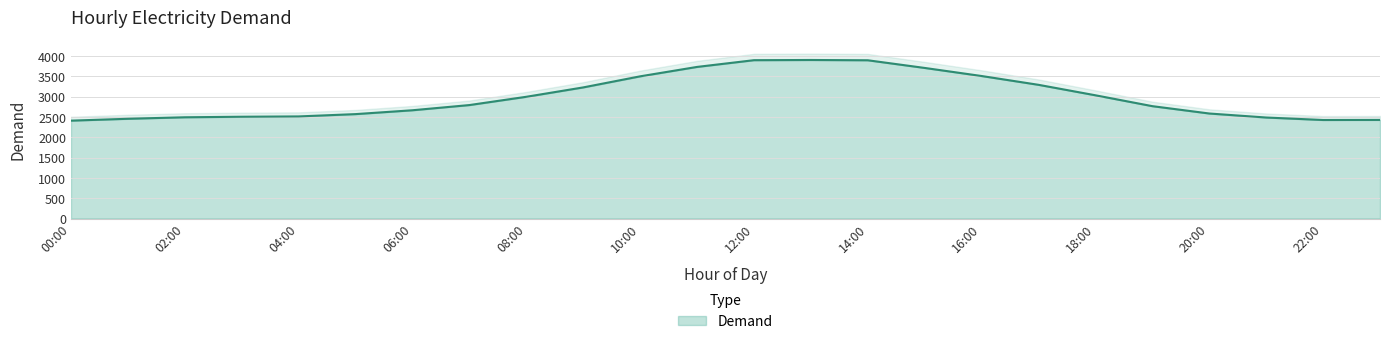

True or false: the data shows 3231 at 9.

True